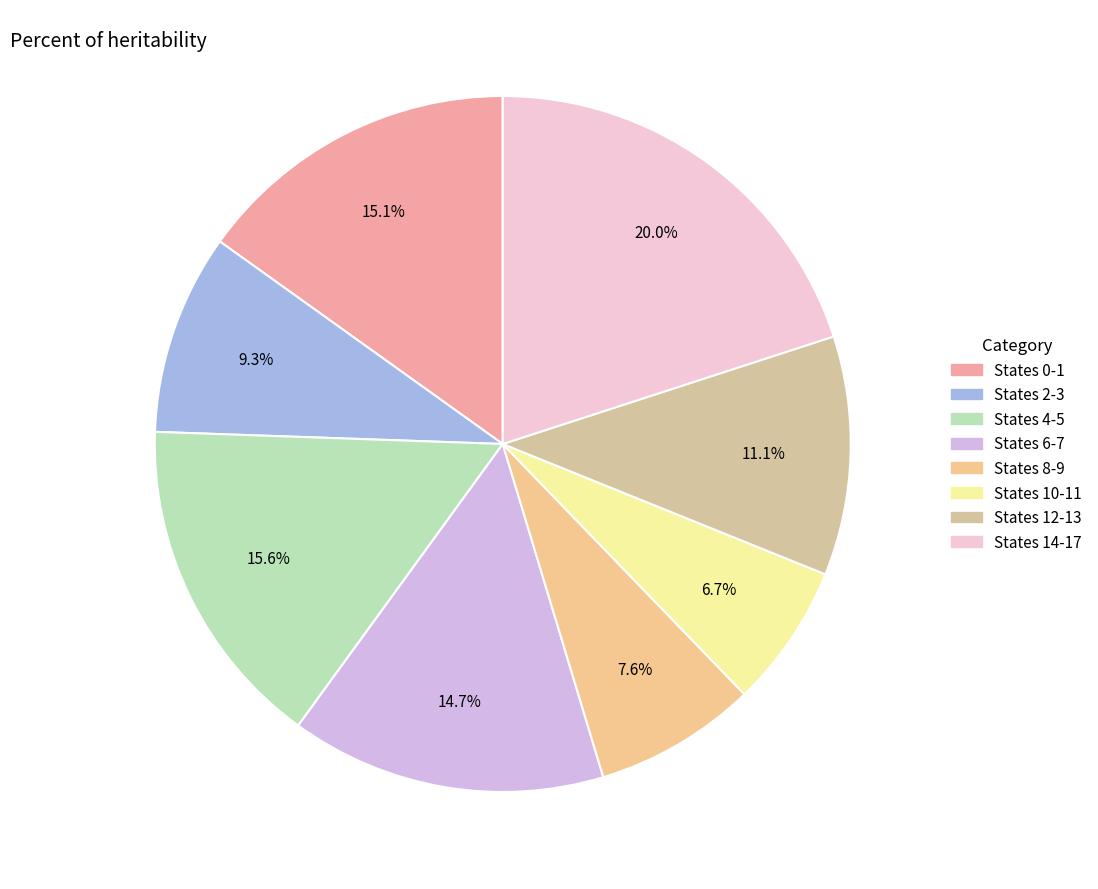

Is there any slice that represents more than half of the pie?

No